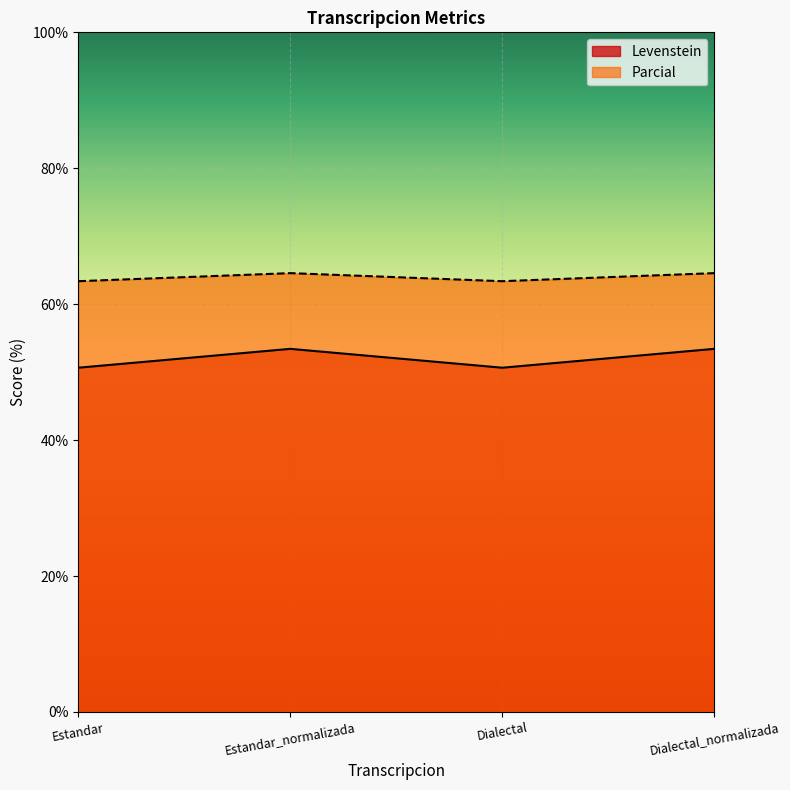

Which series has the largest range (max minus min)?

Levenstein